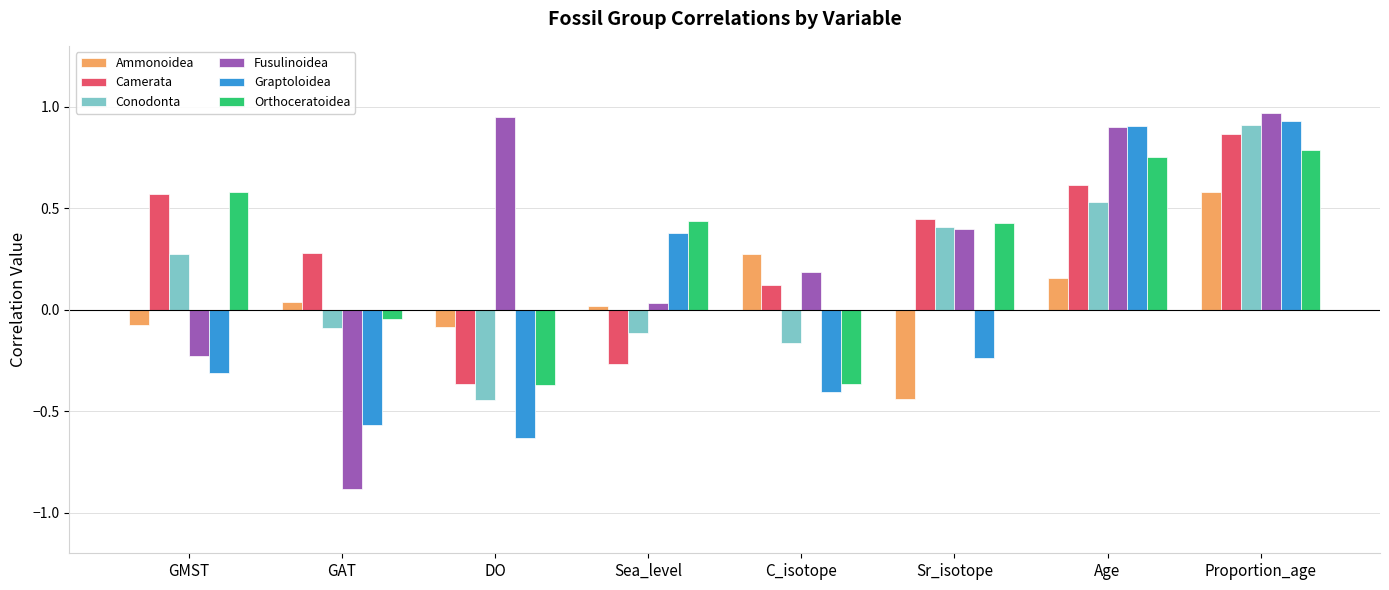

What is the sum of all Orthoceratoidea values?

2.2